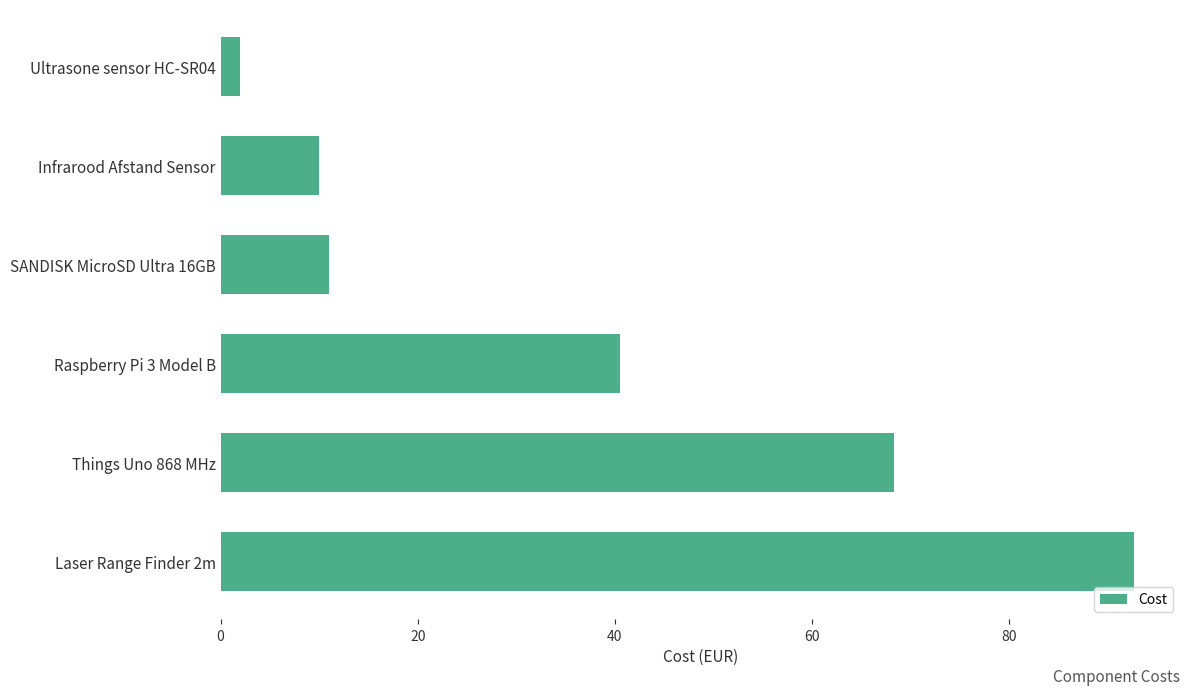

How many values are below 40?

3